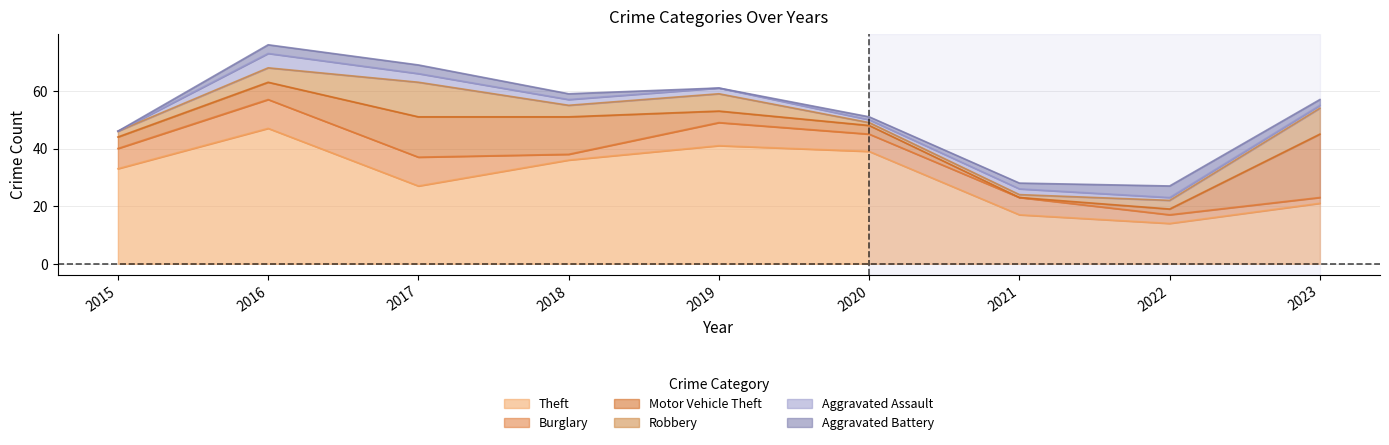

At how many categories does at least one series exceed 40?

2